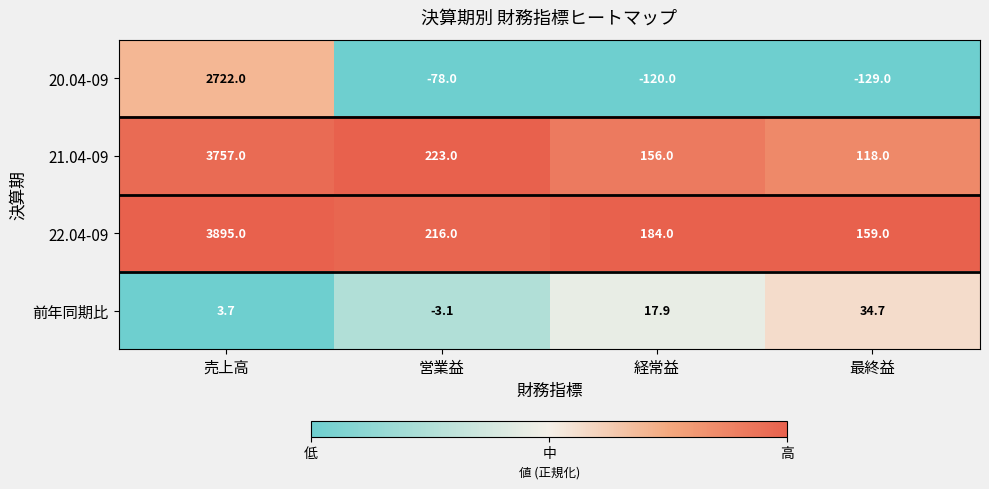

Reading left to right, what are all the values shown in this chart?

20.04-09: 売上高=2722.0	営業益=-78.0	経常益=-120.0	最終益=-129.0
21.04-09: 売上高=3757.0	営業益=223.0	経常益=156.0	最終益=118.0
22.04-09: 売上高=3895.0	営業益=216.0	経常益=184.0	最終益=159.0
前年同期比: 売上高=3.7	営業益=-3.1	経常益=17.9	最終益=34.7